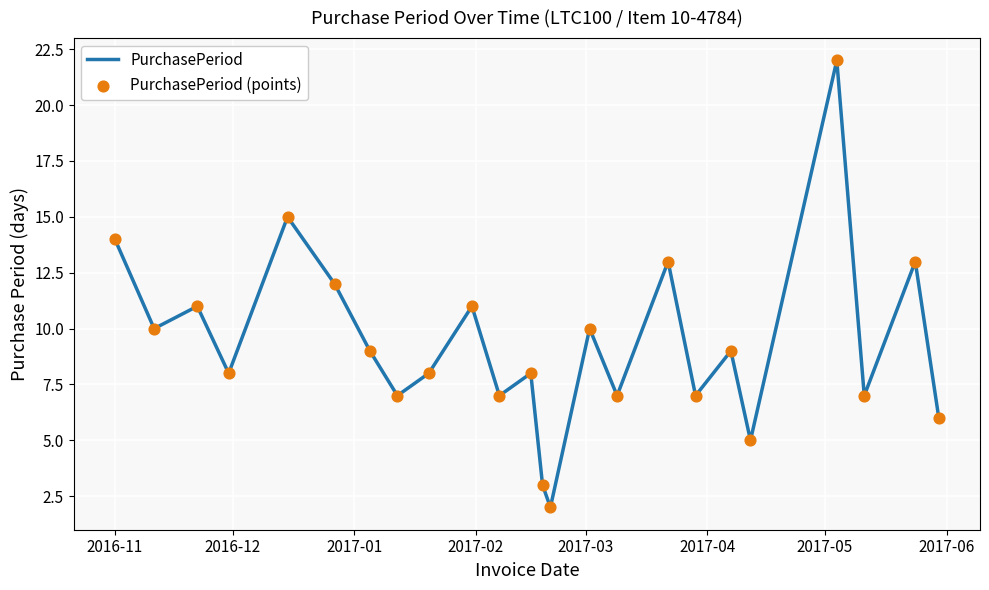

What is the maximum value shown in the chart?

22